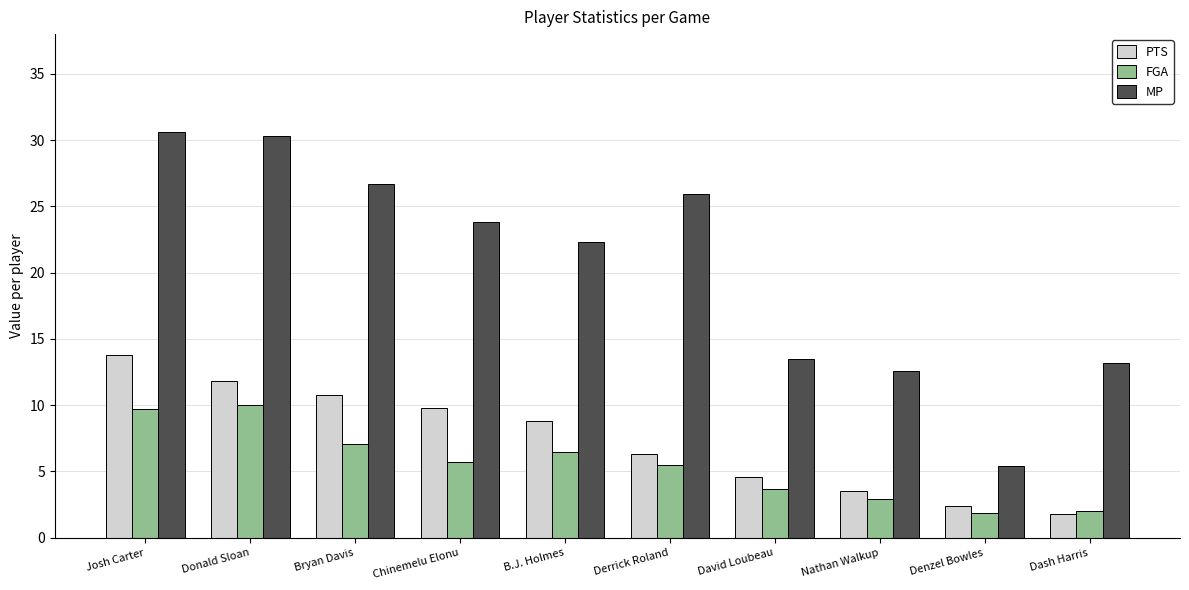

What are all the series names shown in the legend?

PTS, FGA, MP